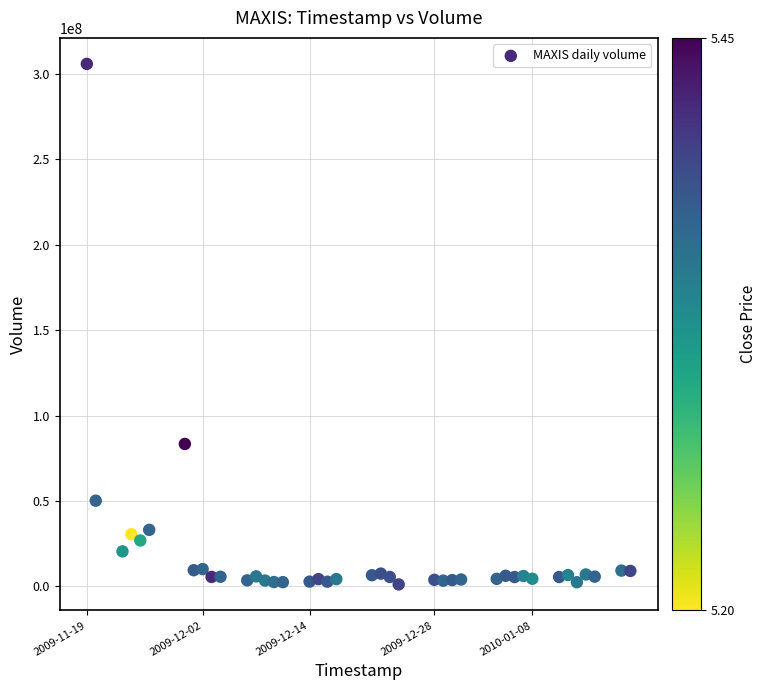

What Y value in the scatter plot is closest to 153473800?

83372500